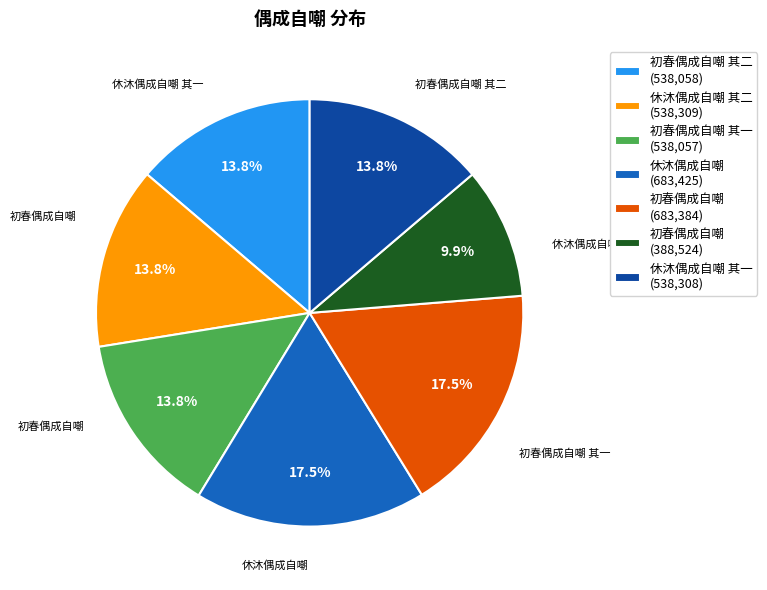

What is the ratio of the value at 初春偶成自嘲 其二 (538,058) to the value at 休沐偶成自嘲 (683,425)?

0.8